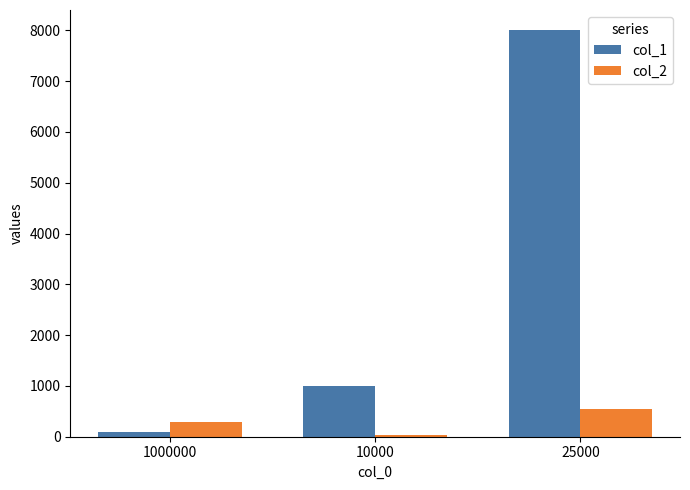

What is the value of the col_1 bar at the 3rd from the left?

8000.0